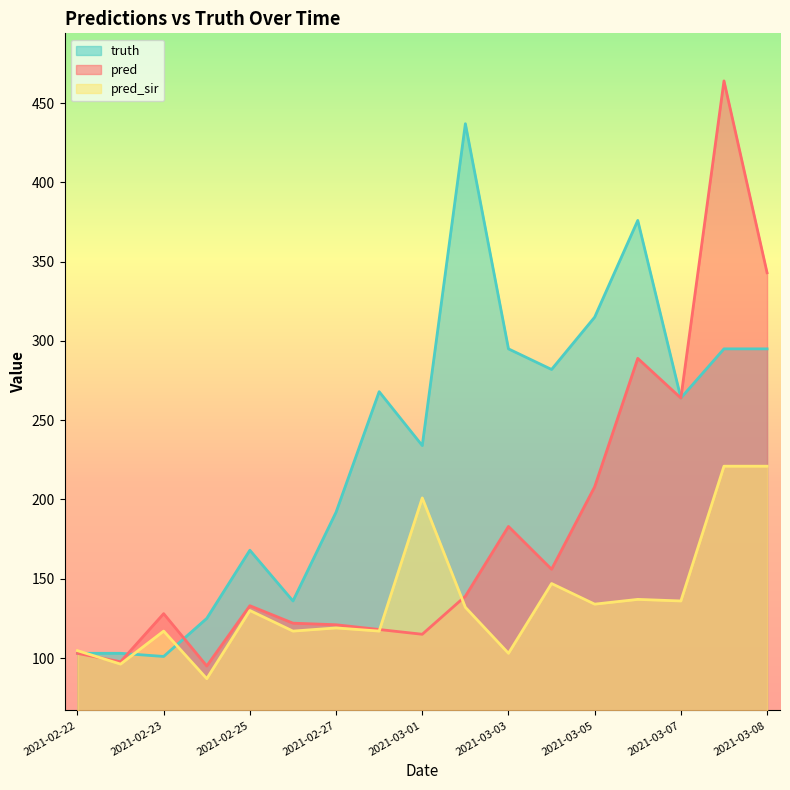

List the labels in order of pred value, largest first.

2021-03-08, 2021-03-08, 2021-03-06, 2021-03-07, 2021-03-05, 2021-03-03, 2021-03-04, 2021-03-02, 2021-02-25, 2021-02-23, 2021-02-26, 2021-02-27, 2021-02-28, 2021-03-01, 2021-02-22, 2021-02-22, 2021-02-24